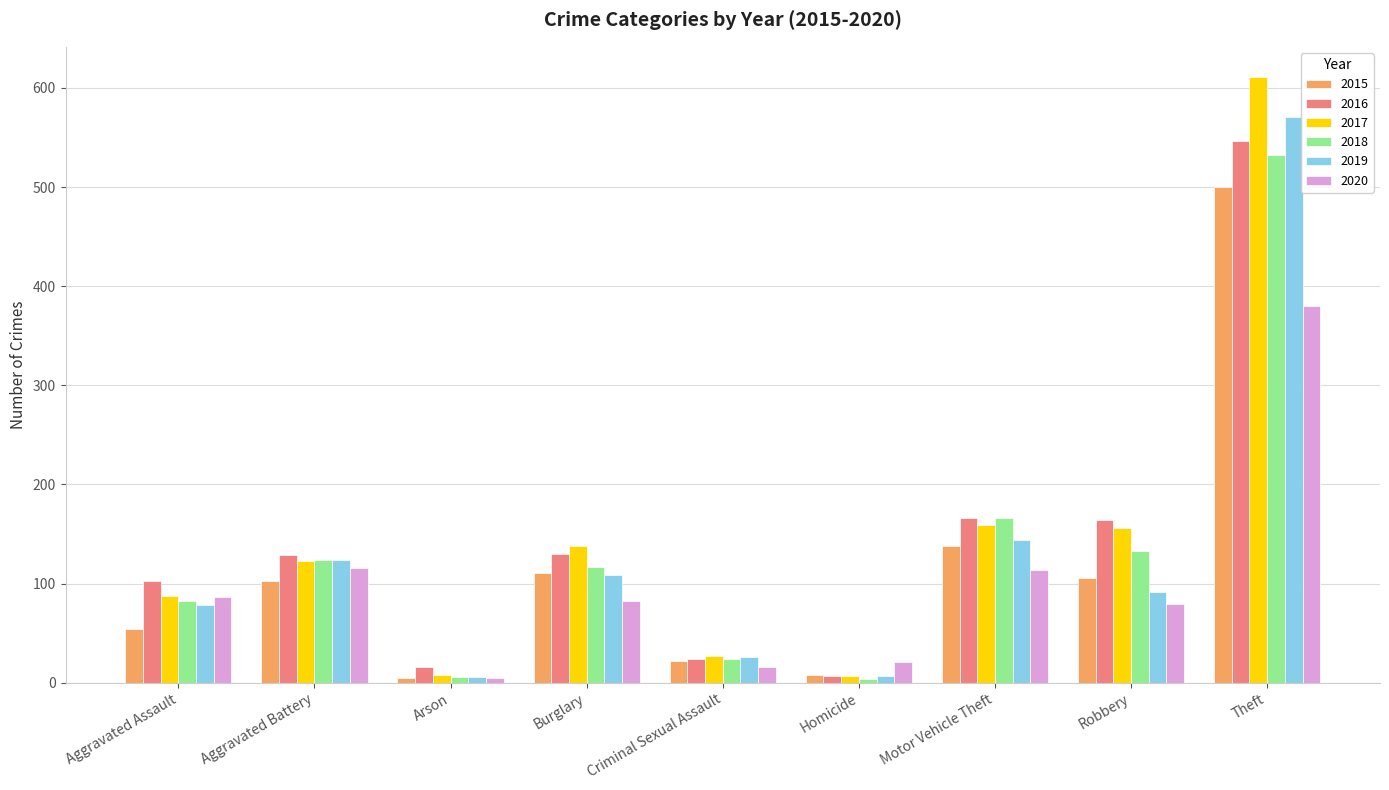

Which series changed the most between Arson and Motor Vehicle Theft?

2018